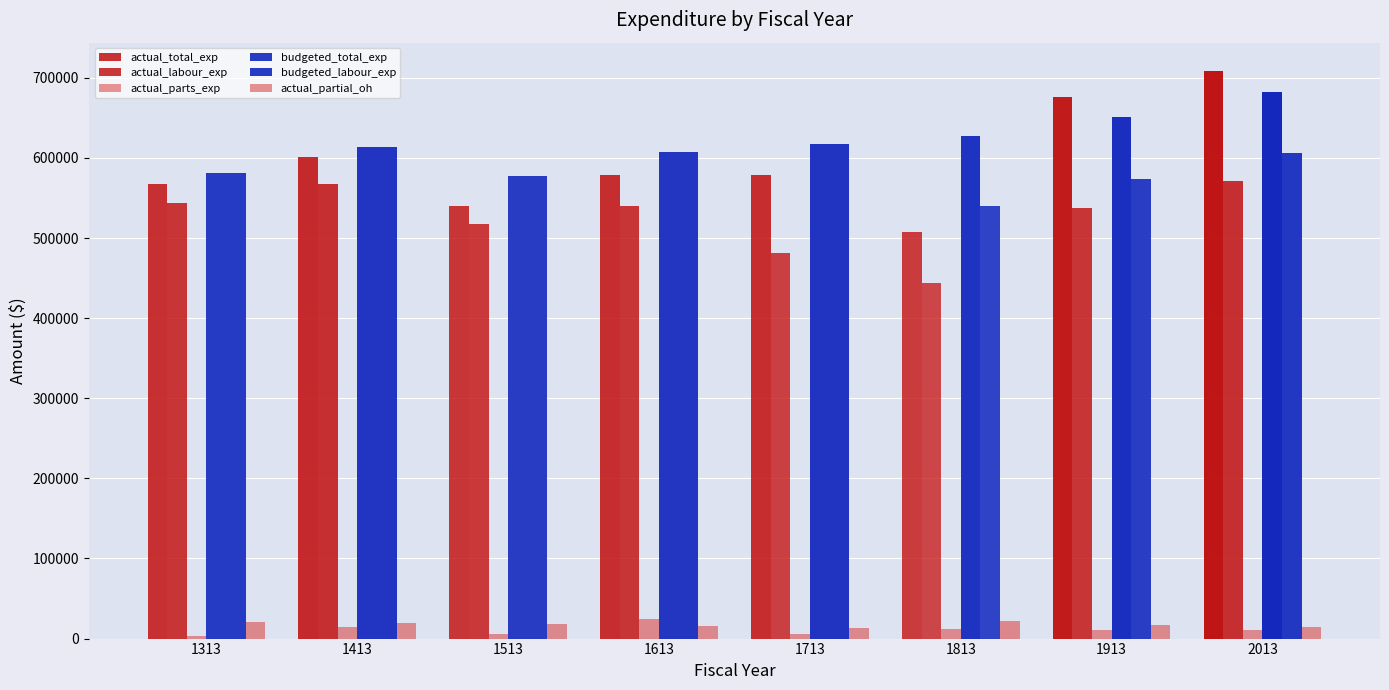

Between 1513 and 1413, which is larger?

1413